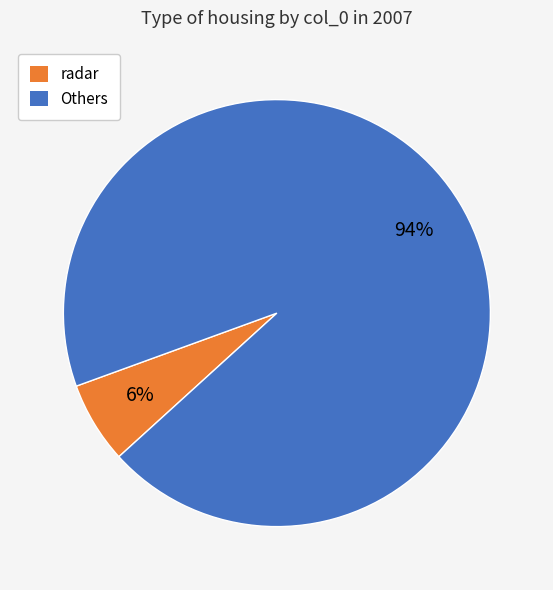

How many segments does this pie chart have?

2